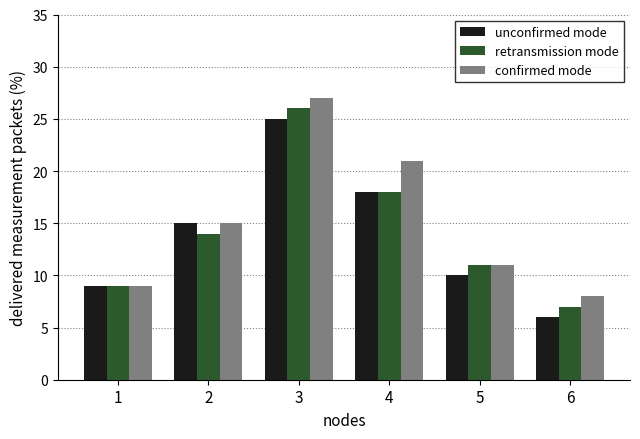

What is the smallest value displayed?

6